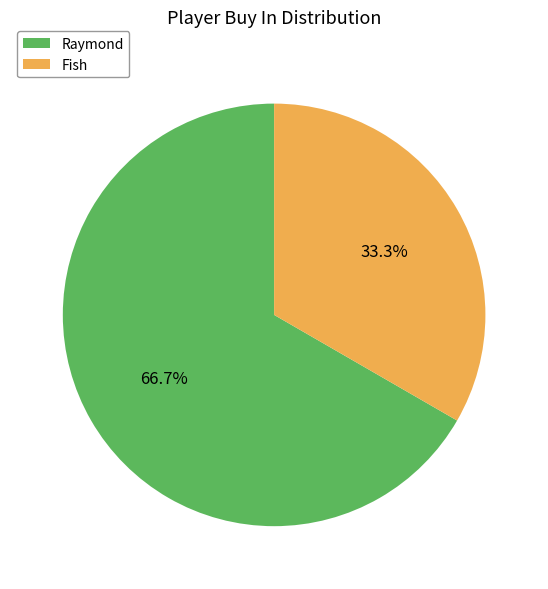

What is the ratio of the value at Fish to the value at Raymond?

0.5